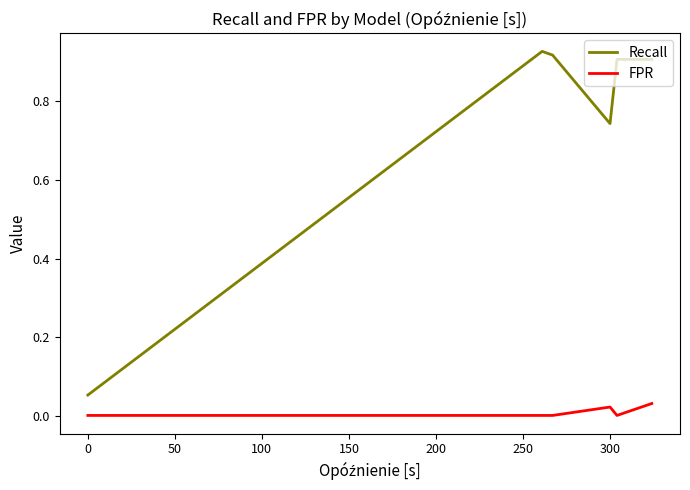

Which series has the widest spread of values?

Recall